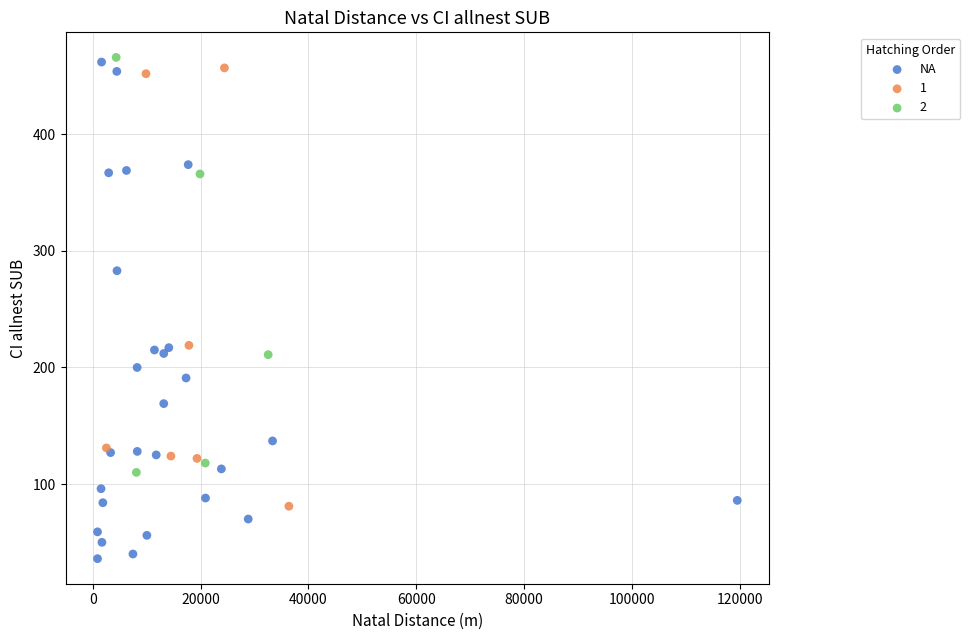

Which series has the widest spread of Y values?

NA